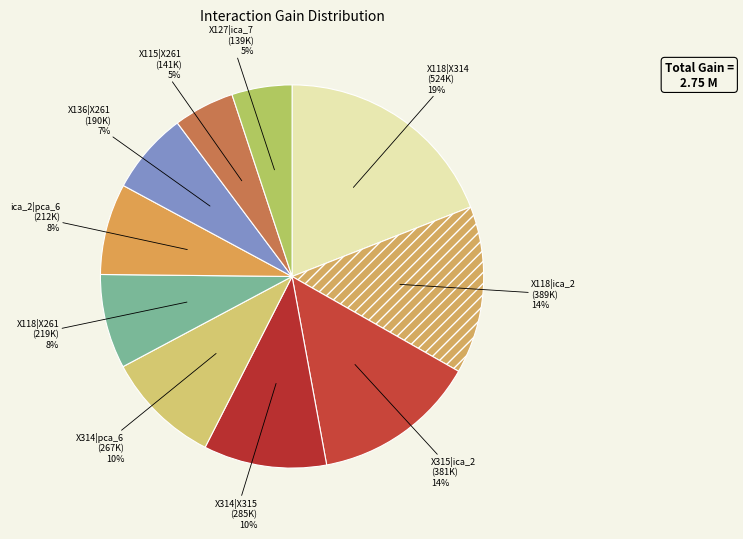

To the nearest percent, what is the difference between the X136|X261 and X314|pca_6 slice percentages?

3%